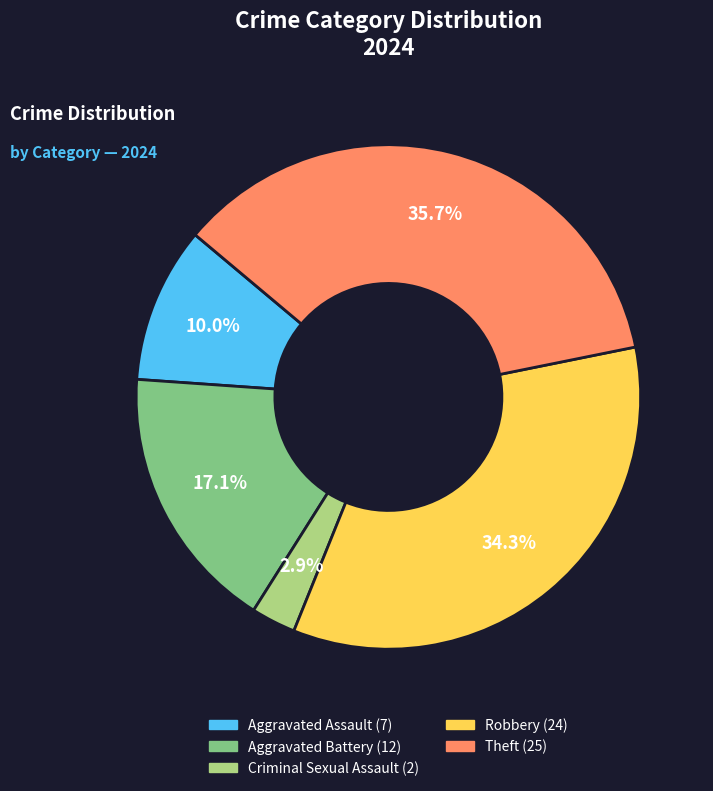

To the nearest percent, what percentage of the pie is Aggravated Battery?

17%